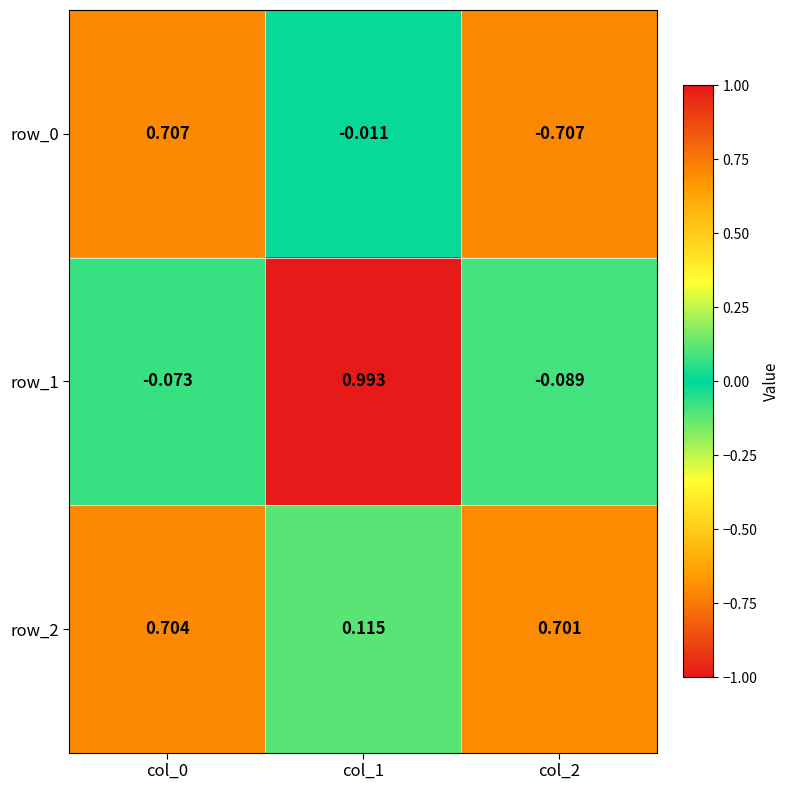

Is the value of row_1 at col_1 greater than the value of row_0 at col_1?

Yes